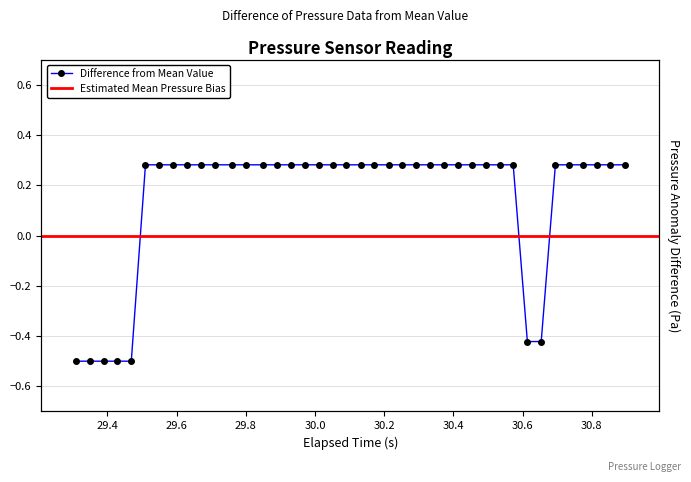

What is the maximum value shown in the chart?

0.3